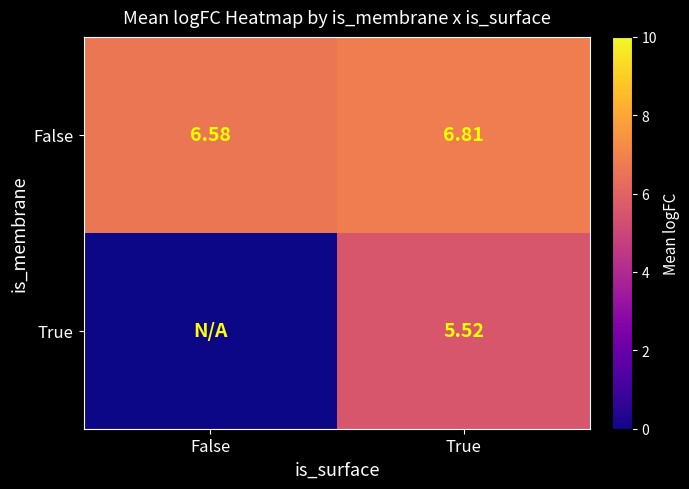

Count the number of categories in the chart.

2